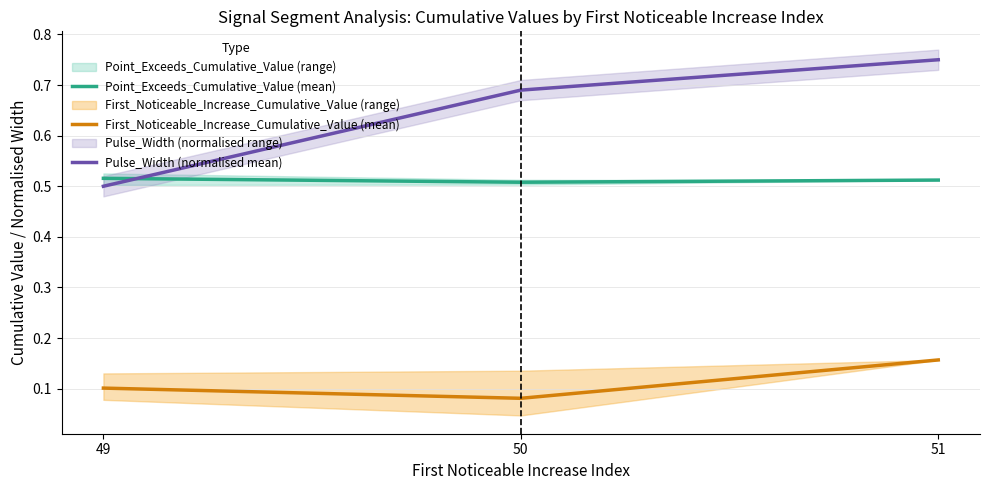

The value of Point_Exceeds_Cumulative_Value (mean) at 51 is 0.7. True or false?

False